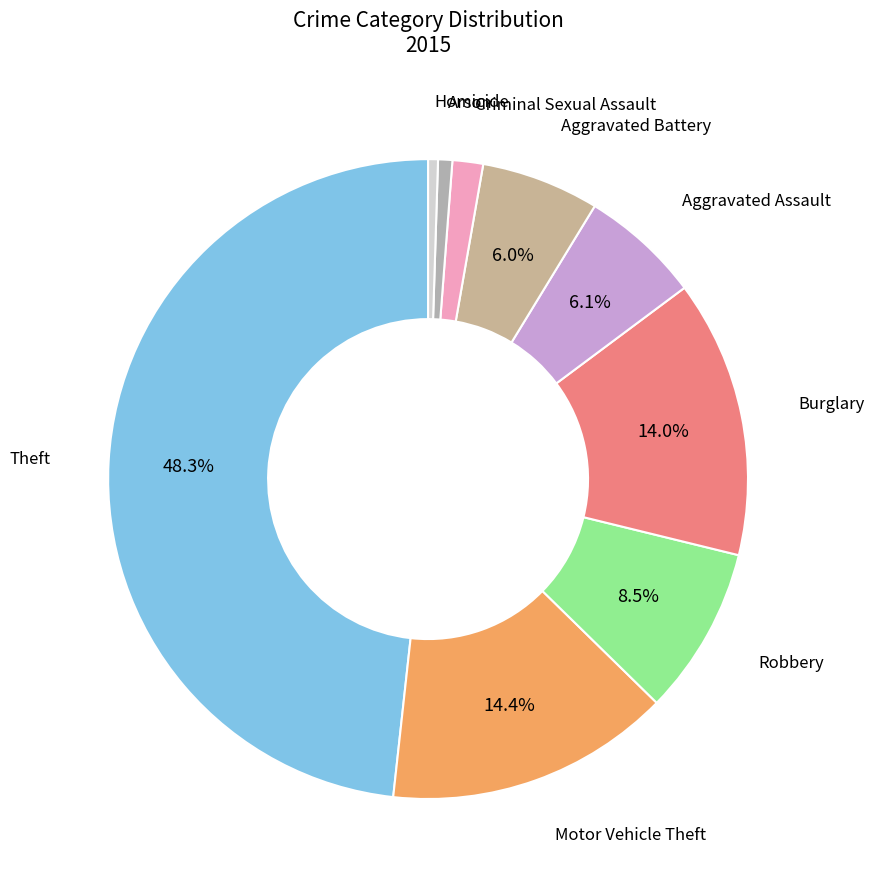

Is Motor Vehicle Theft the majority of the pie?

No